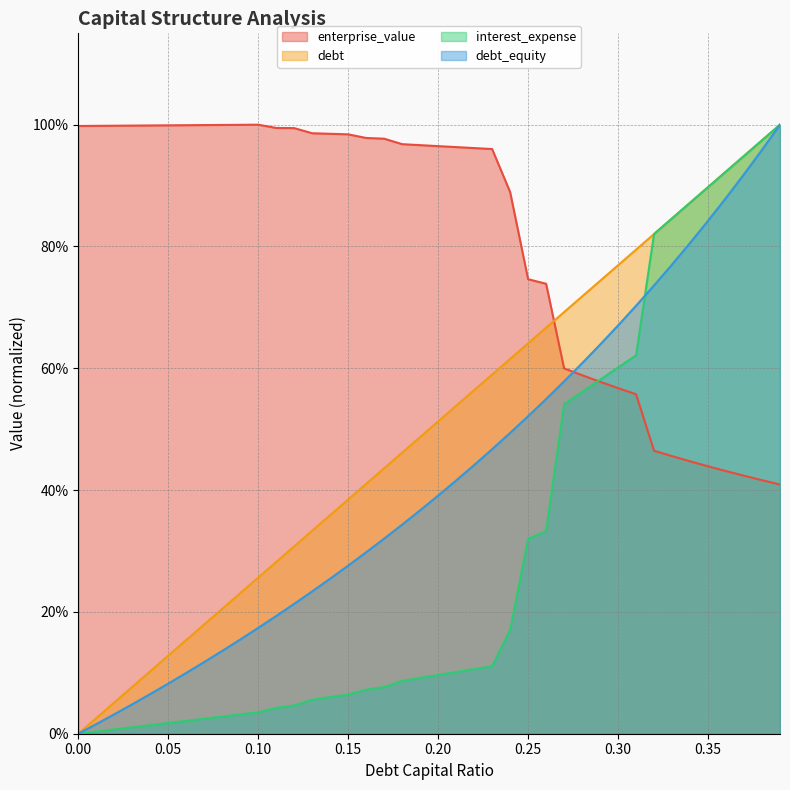

Does the chart have visible grid lines?

Yes